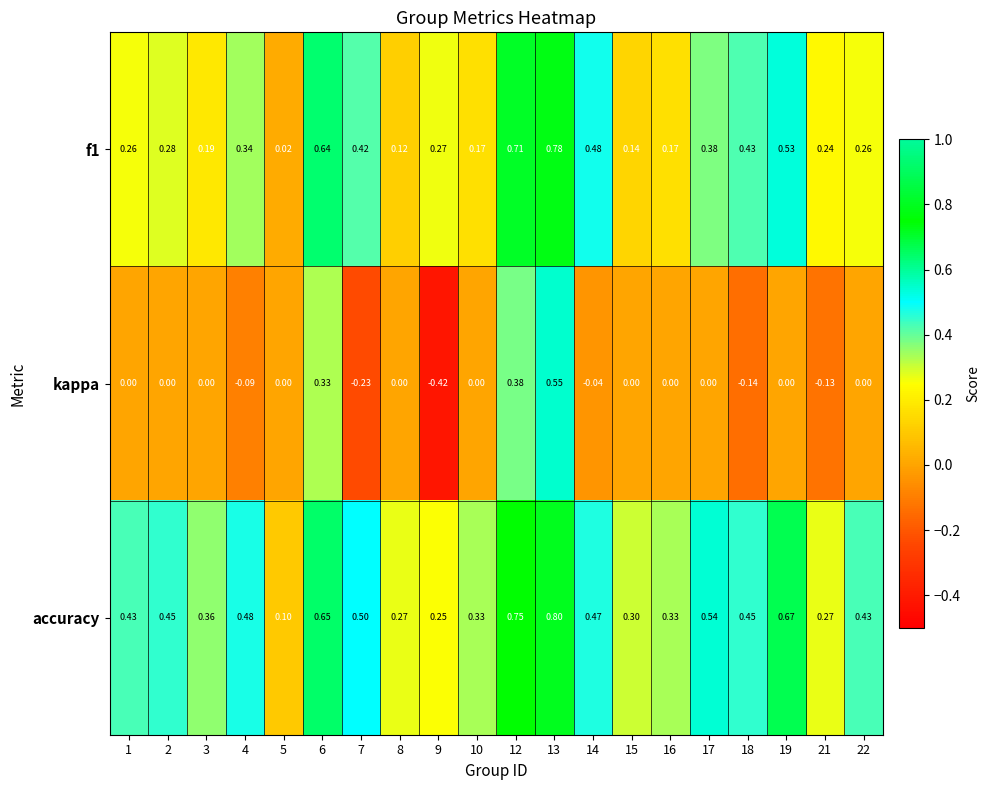

At which category is the sum across all series the highest?

13